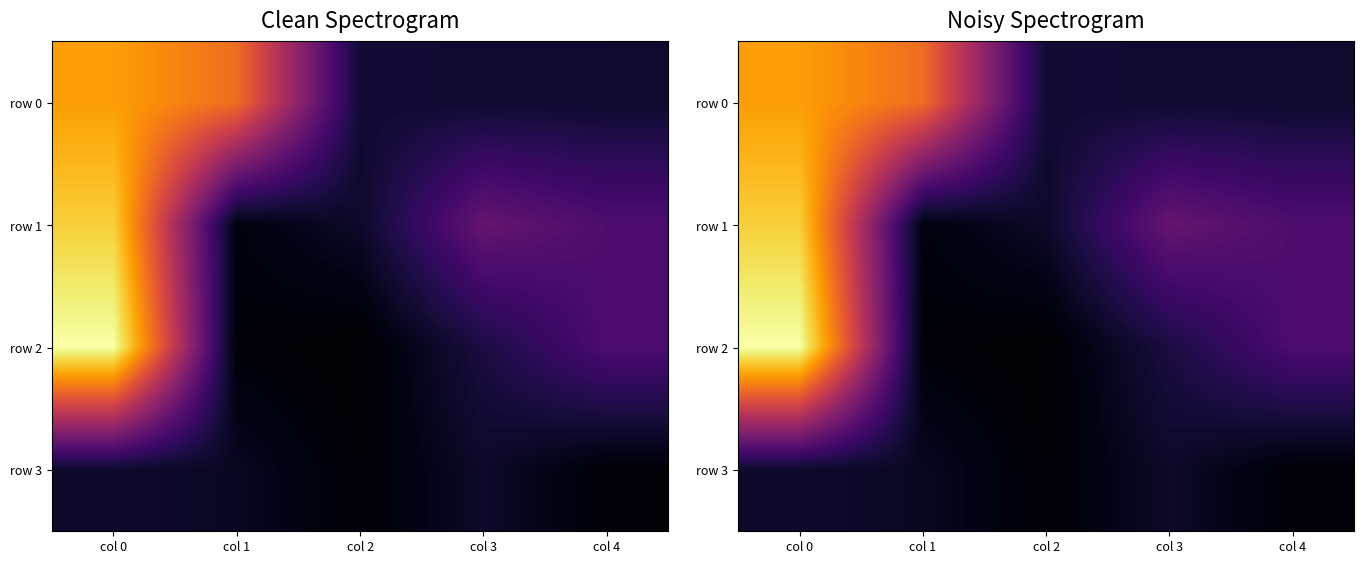

Where is row 3 nearest to the value 0?

col 2